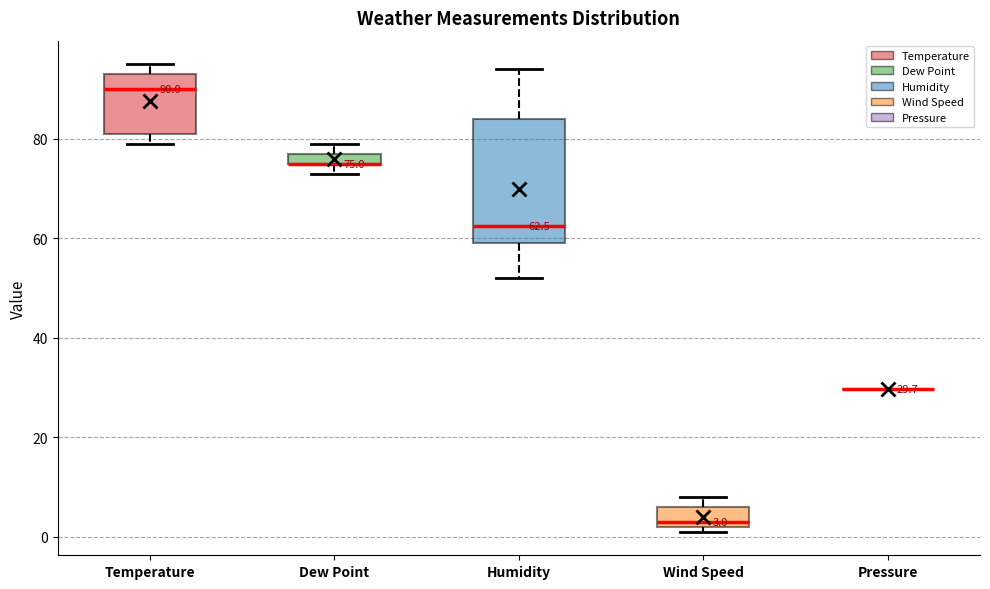

Which box is the tallest, from its lower edge to its upper edge?

Humidity